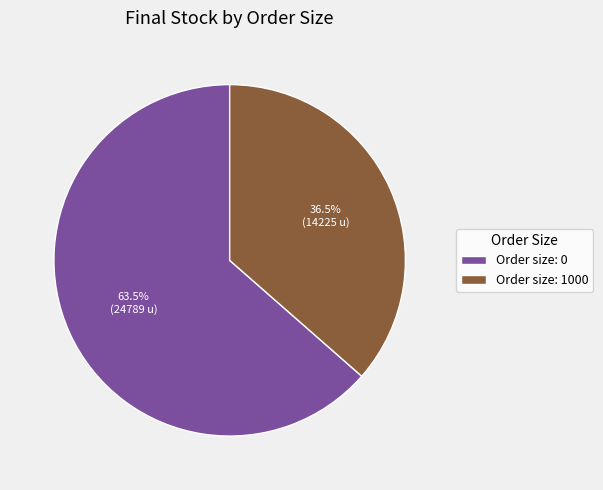

Combined, do Order size: 0 and Order size: 1000 account for over 50%?

Yes